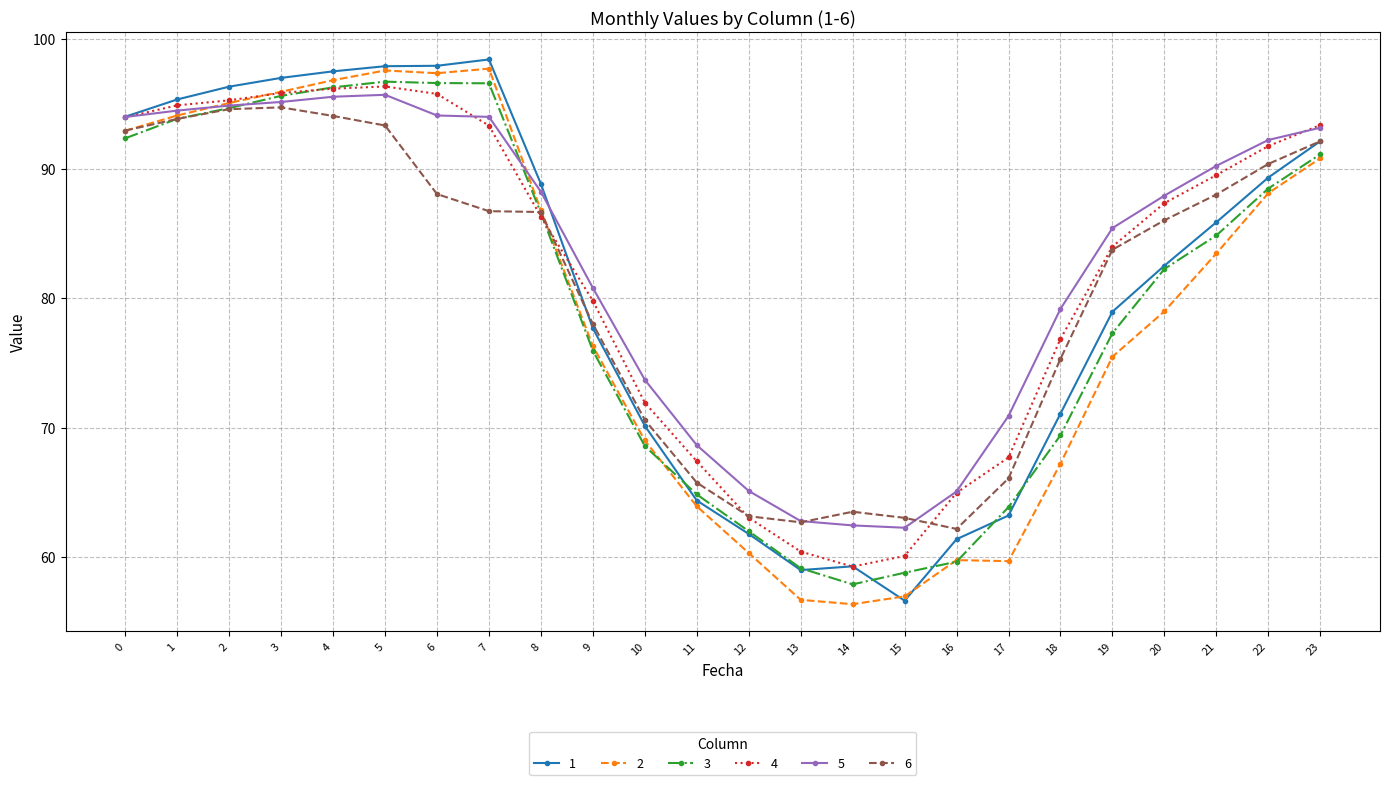

Is it true that 1 equals 77.7 at 9?

True